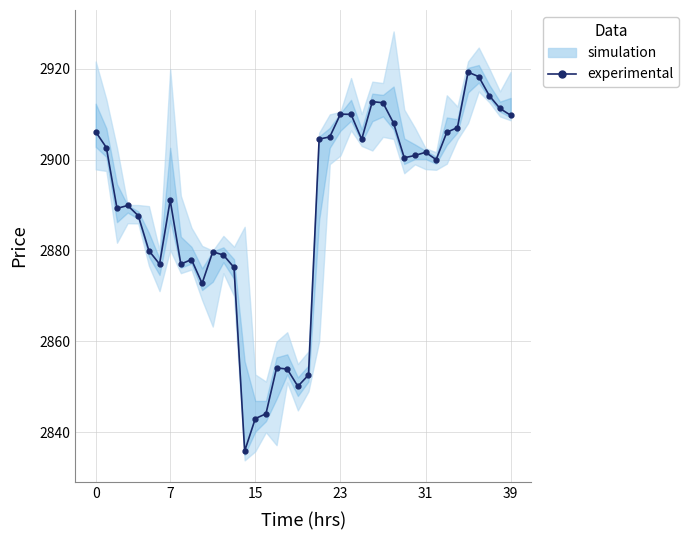

What is the greatest value displayed?

2919.2